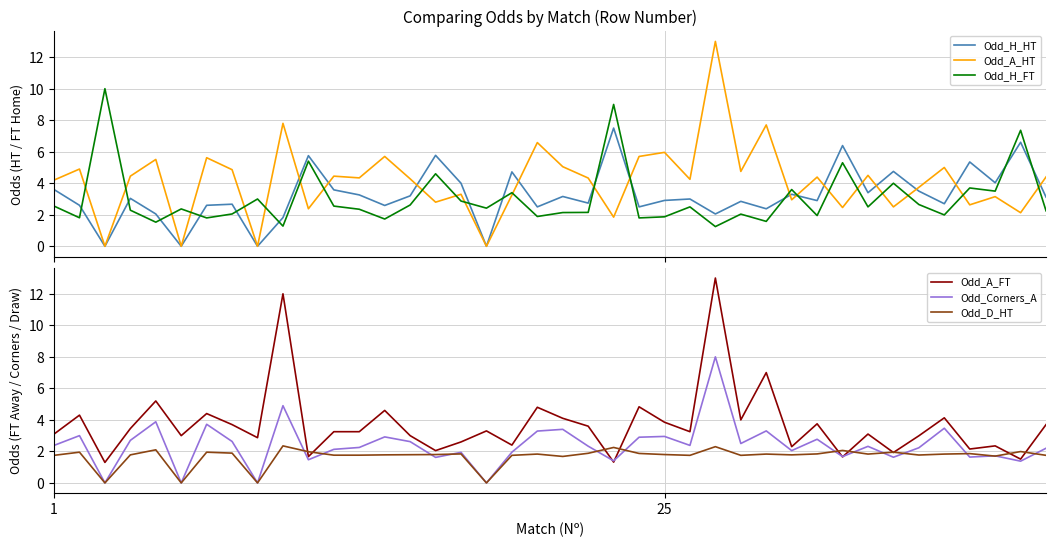

How many intersections are there between Odd_H_HT and Odd_D_HT?

4